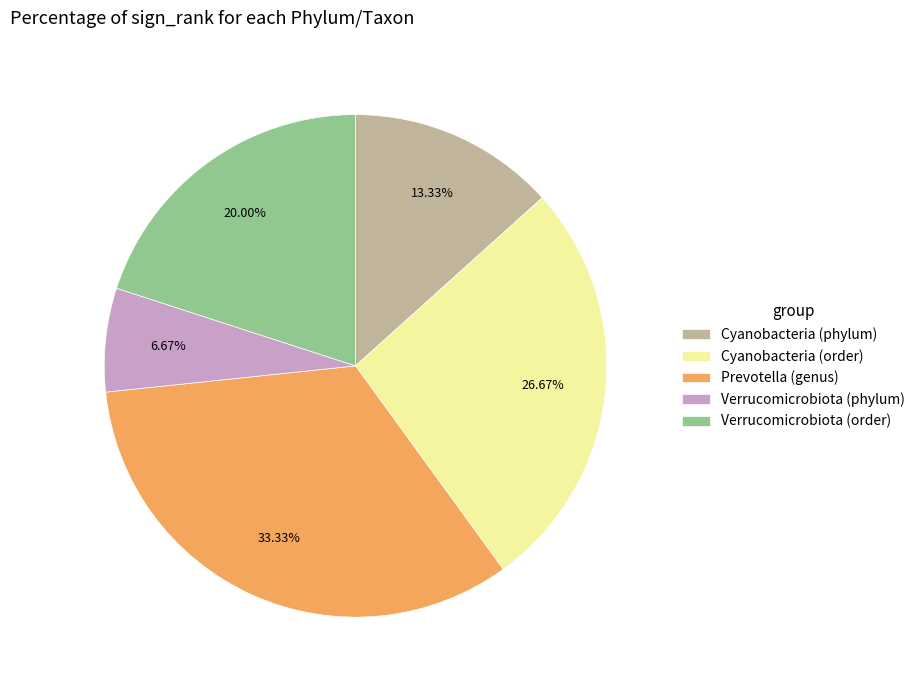

What percentage do Cyanobacteria (order) and Verrucomicrobiota (order) together represent?

46.7%